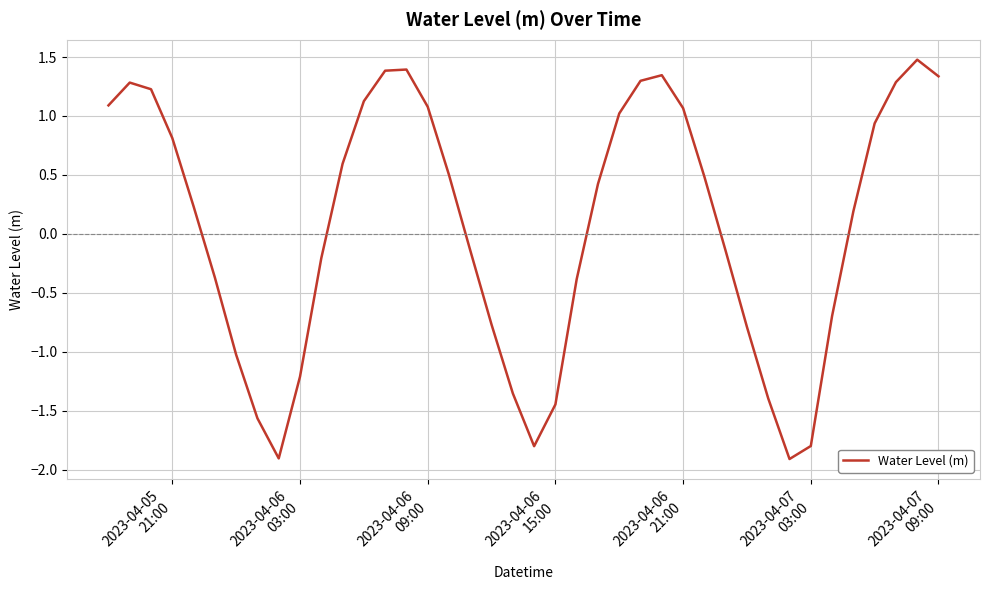

What is the maximum value shown in the chart?

1.5